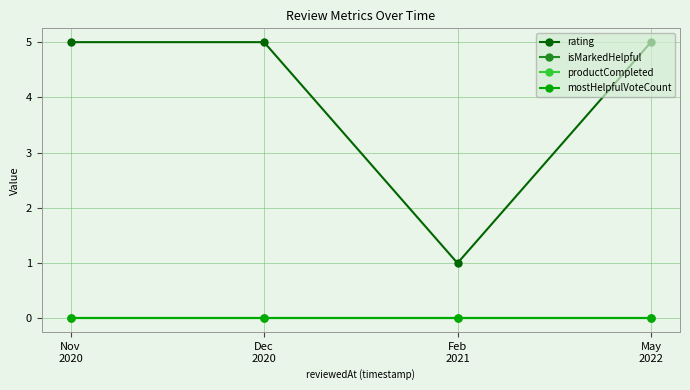

Rank the series by their maximum value, from lowest to highest.

isMarkedHelpful, productCompleted, mostHelpfulVoteCount, rating